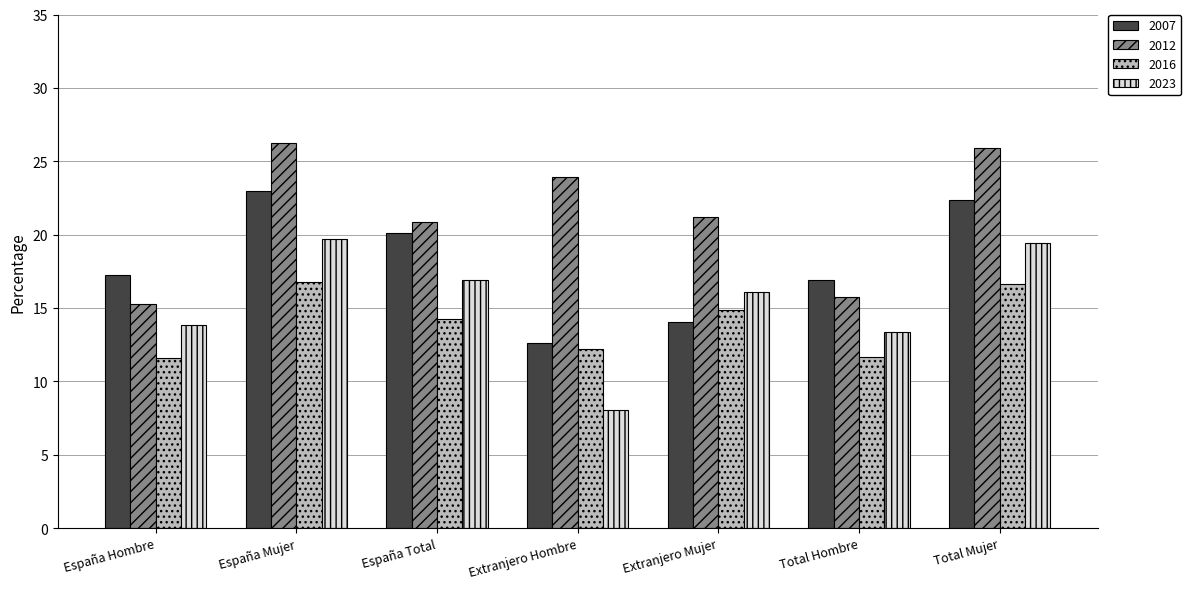

Which label corresponds to the smallest value in the chart?

Extranjero Hombre